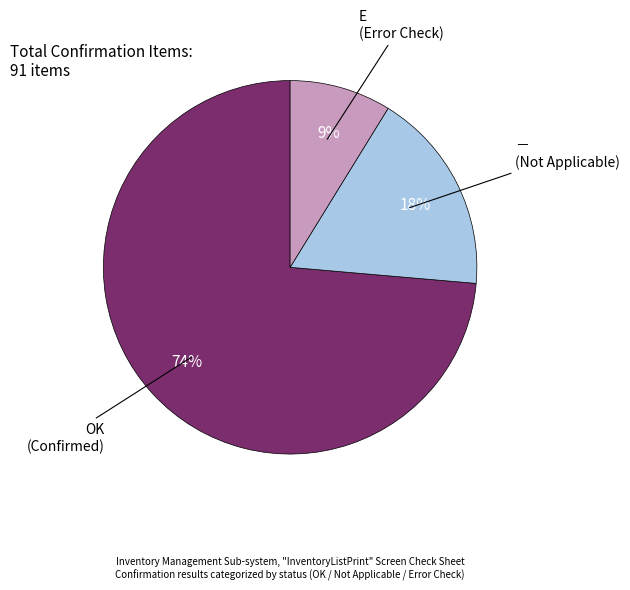

Which slice is the largest?

OK